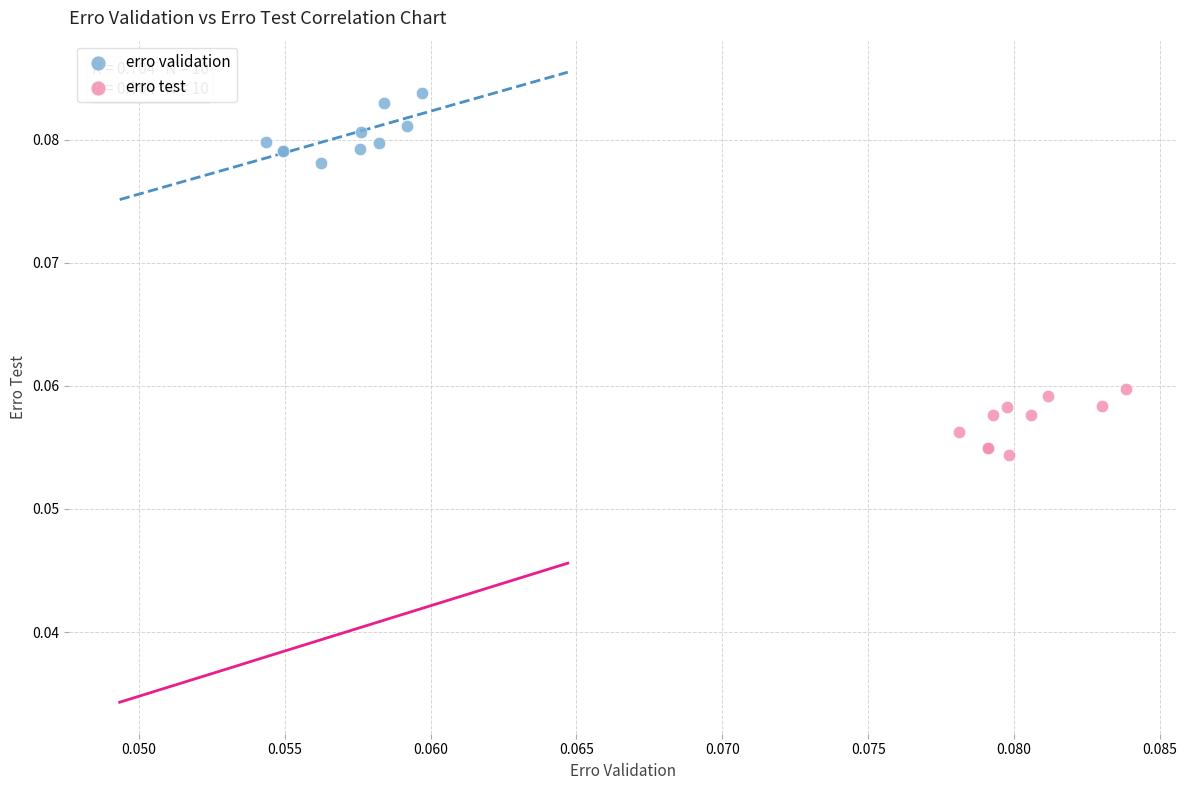

Which series contains the highest Y value?

erro validation